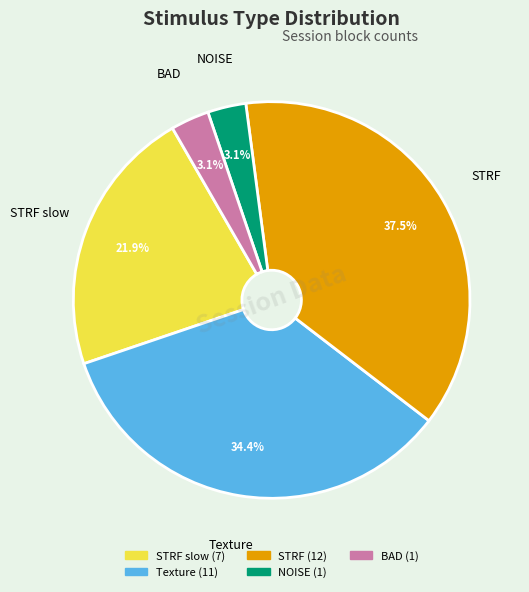

Does any single category account for the majority?

No